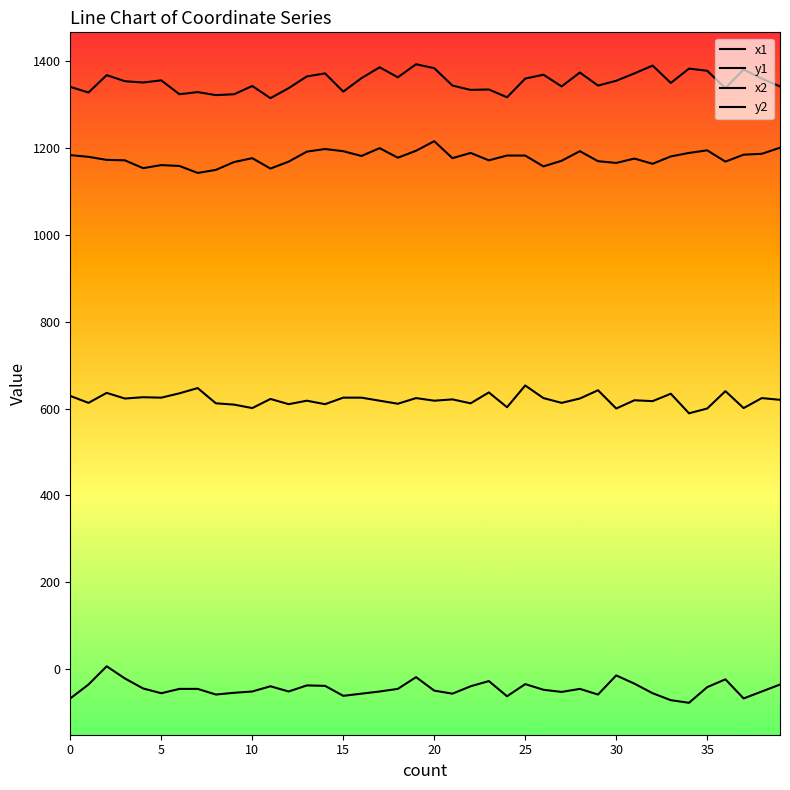

True or false: y1 and y2 intersect in this chart.

False